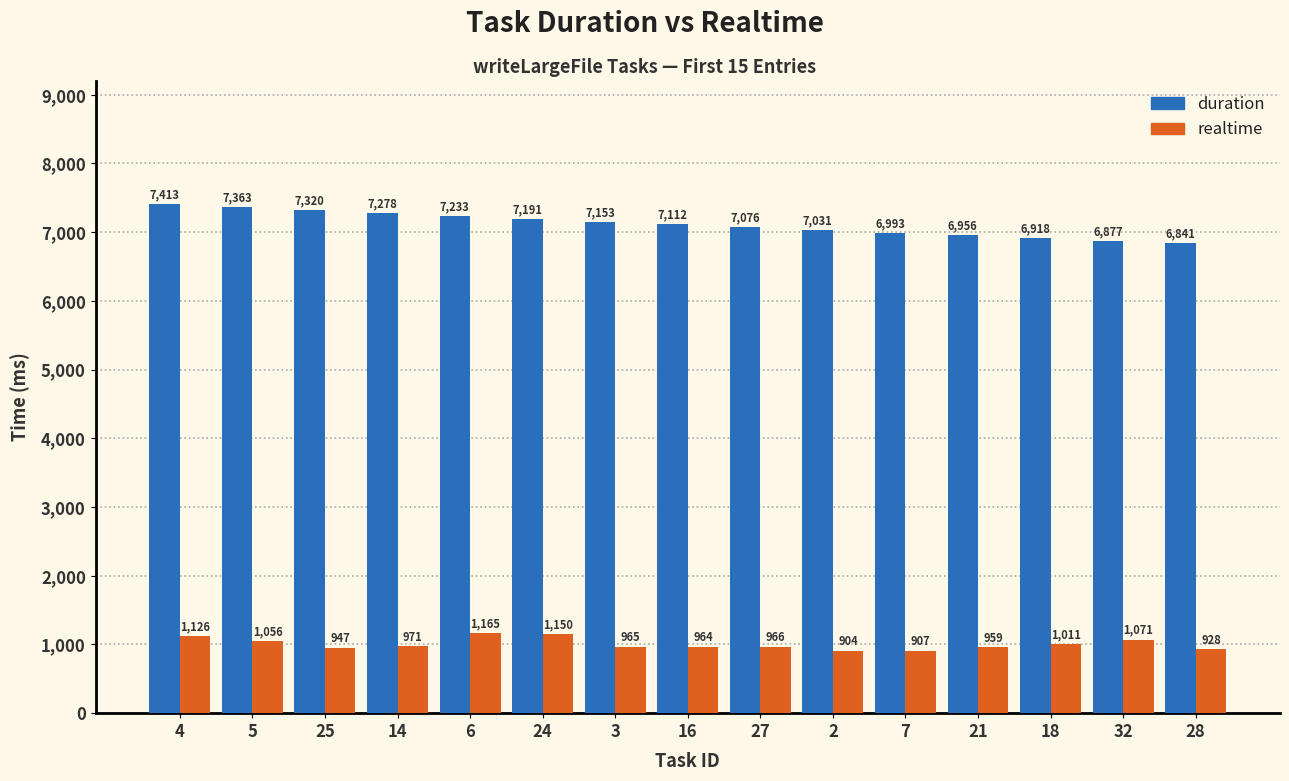

What is the label of the 11th bar from the right?

6